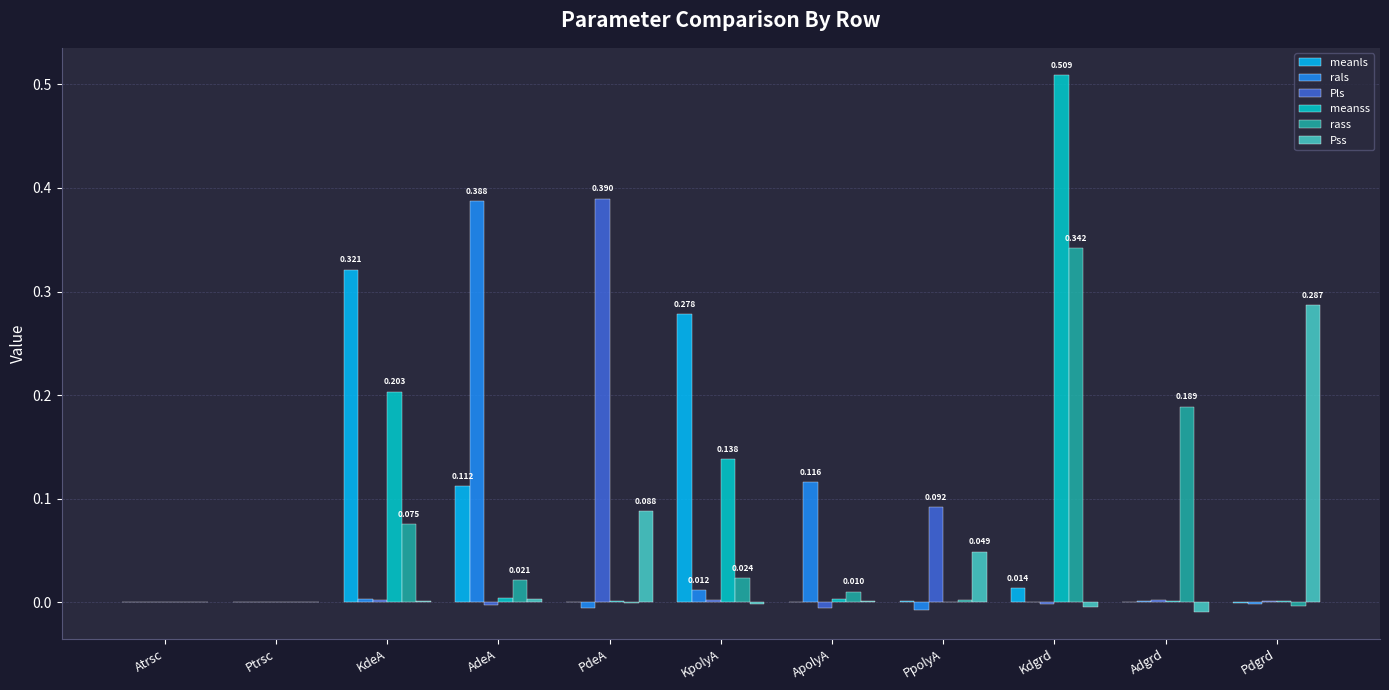

How many distinct data groups are displayed?

6